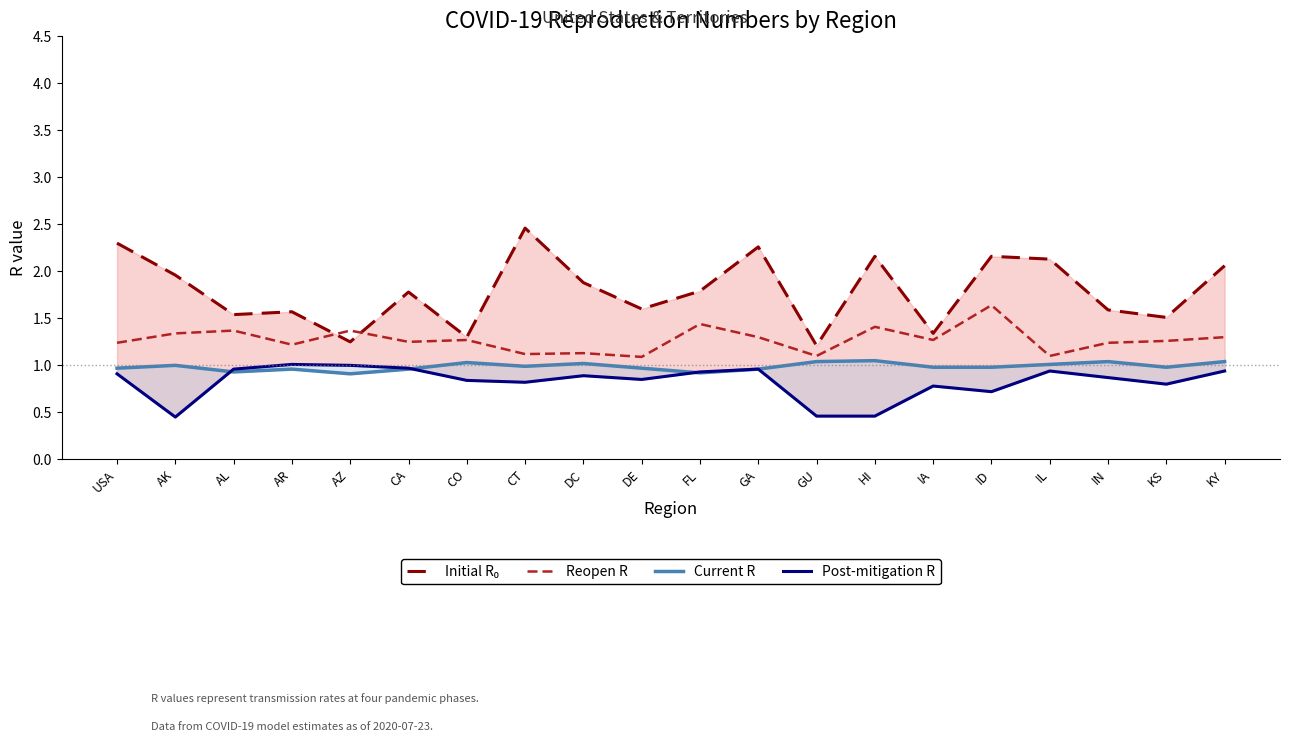

Reading left to right, transcribe all the data shown in this chart.

Initial R₀: USA=2.3	AK=2.0	AL=1.5	AR=1.6	AZ=1.2	CA=1.8	CO=1.3	CT=2.5	DC=1.9	DE=1.6	FL=1.8	GA=2.3	GU=1.2	HI=2.2	IA=1.3	ID=2.2	IL=2.1	IN=1.6	KS=1.5	KY=2.1
Reopen R: USA=1.2	AK=1.3	AL=1.4	AR=1.2	AZ=1.4	CA=1.2	CO=1.3	CT=1.1	DC=1.1	DE=1.1	FL=1.4	GA=1.3	GU=1.1	HI=1.4	IA=1.3	ID=1.6	IL=1.1	IN=1.2	KS=1.3	KY=1.3
Current R: USA=1.0	AK=1.0	AL=0.9	AR=1.0	AZ=0.9	CA=1.0	CO=1.0	CT=1.0	DC=1.0	DE=1.0	FL=0.9	GA=1.0	GU=1.0	HI=1.1	IA=1.0	ID=1.0	IL=1.0	IN=1.0	KS=1.0	KY=1.0
Post-mitigation R: USA=0.9	AK=0.5	AL=1.0	AR=1.0	AZ=1.0	CA=1.0	CO=0.8	CT=0.8	DC=0.9	DE=0.8	FL=0.9	GA=1.0	GU=0.5	HI=0.5	IA=0.8	ID=0.7	IL=0.9	IN=0.9	KS=0.8	KY=0.9